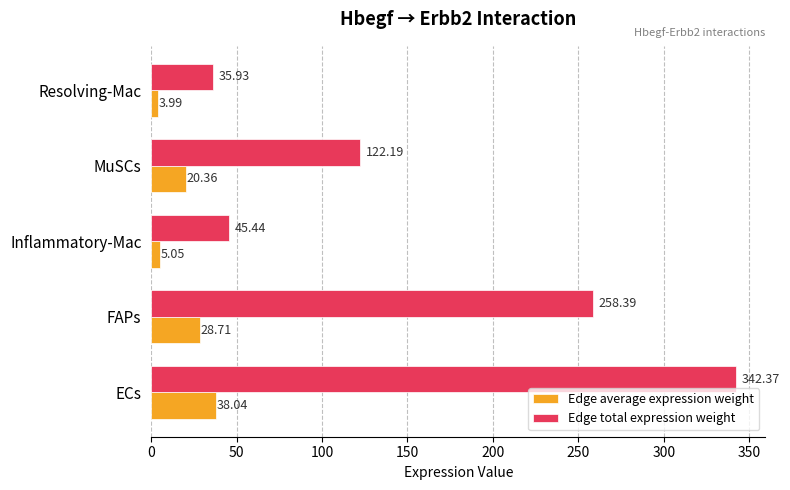

Which category has the highest value across all series?

ECs